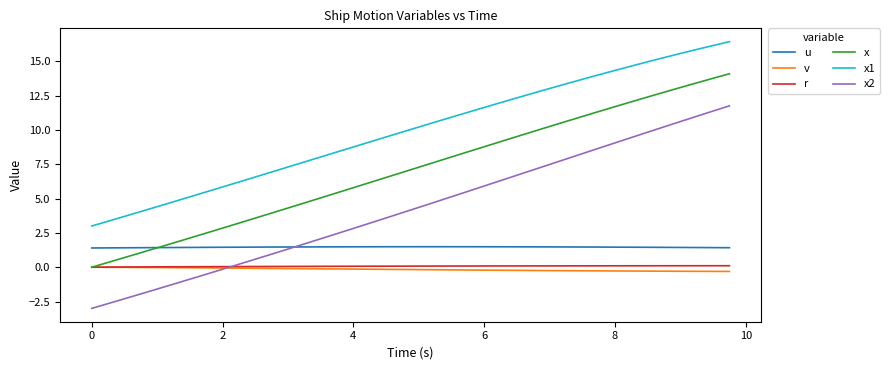

Which series has the largest range (max minus min)?

x2